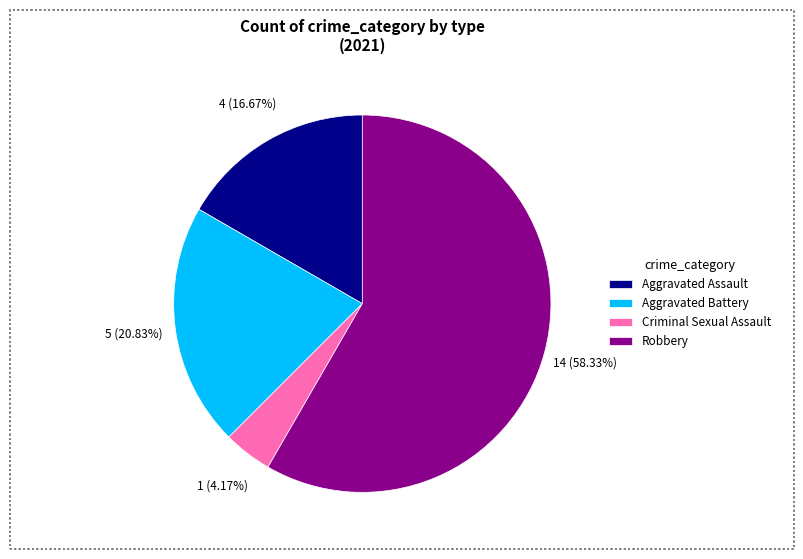

Combined, do Aggravated Assault and Aggravated Battery account for over 50%?

No